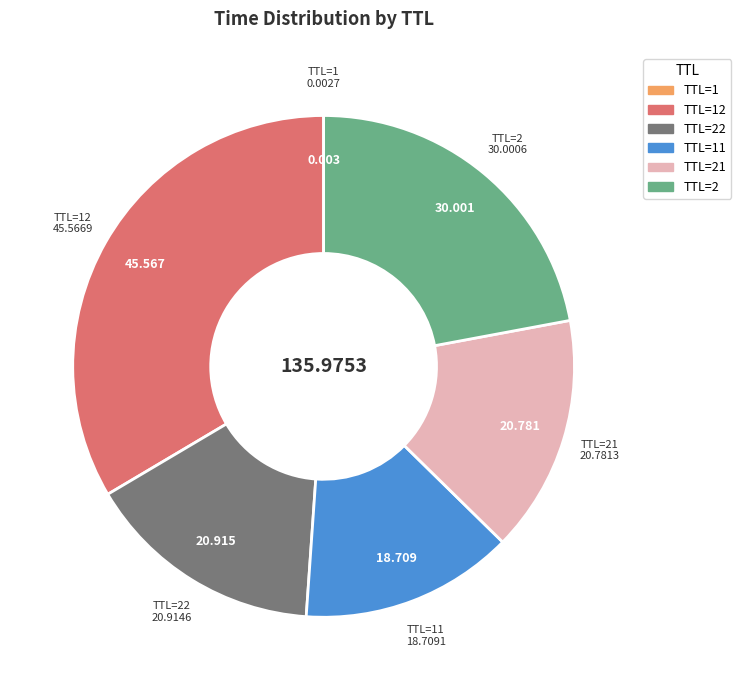

Is there a majority slice in this chart?

No